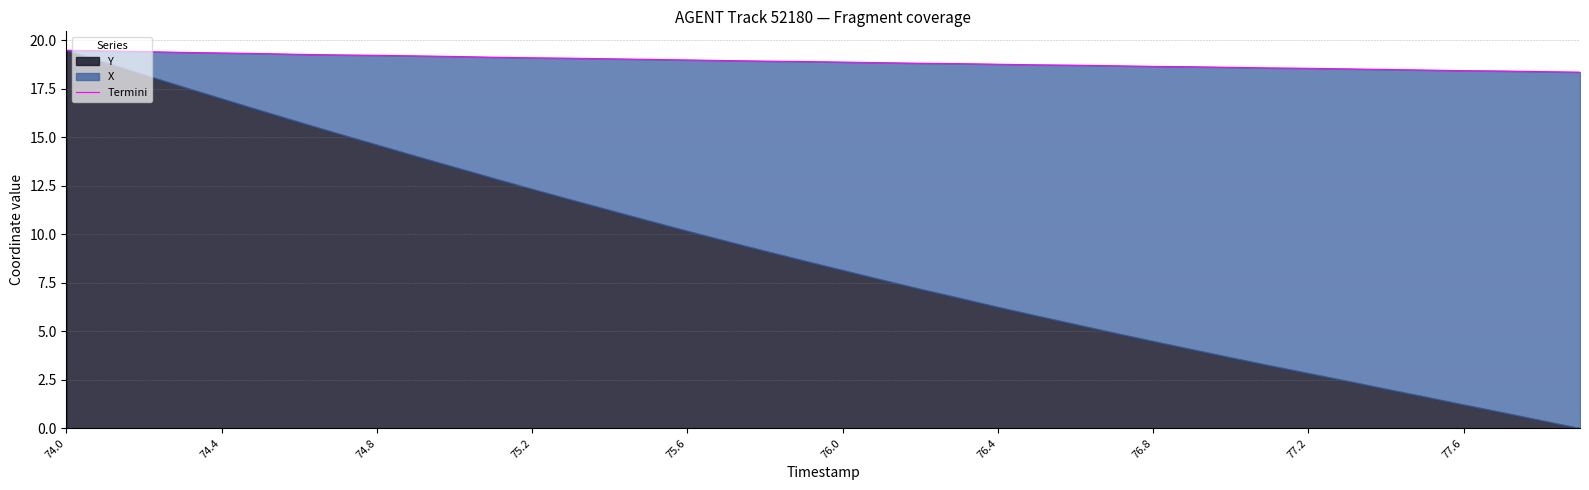

What is the sum of the values at 18 and 20?

37.8